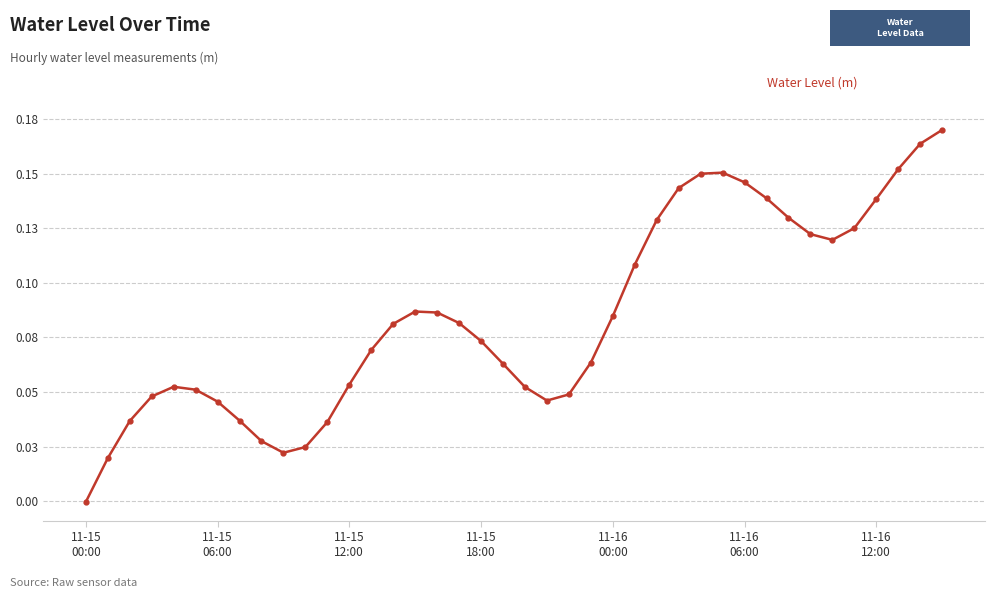

Is this an area chart (filled region under the line)?

No